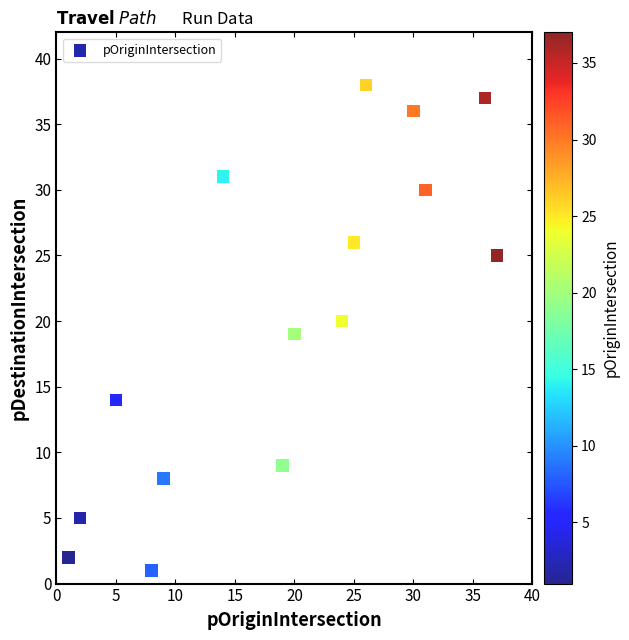

What is the range of Y values (max minus min)?

37